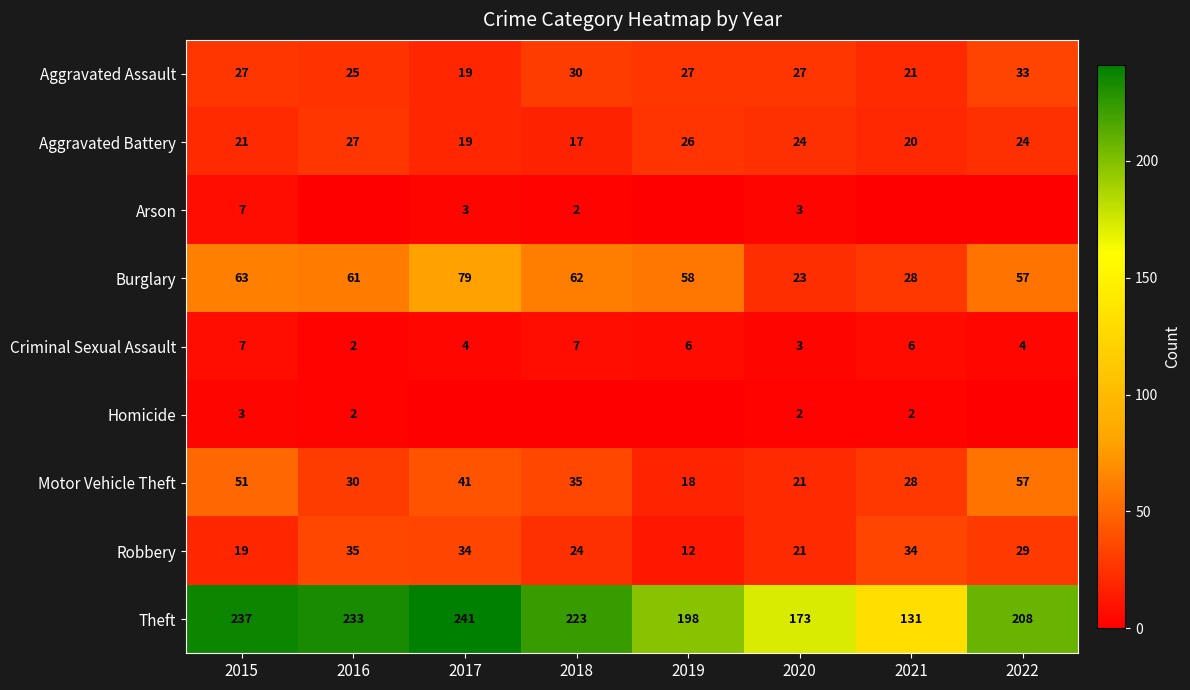

What is the total value across all series at 2018?

400